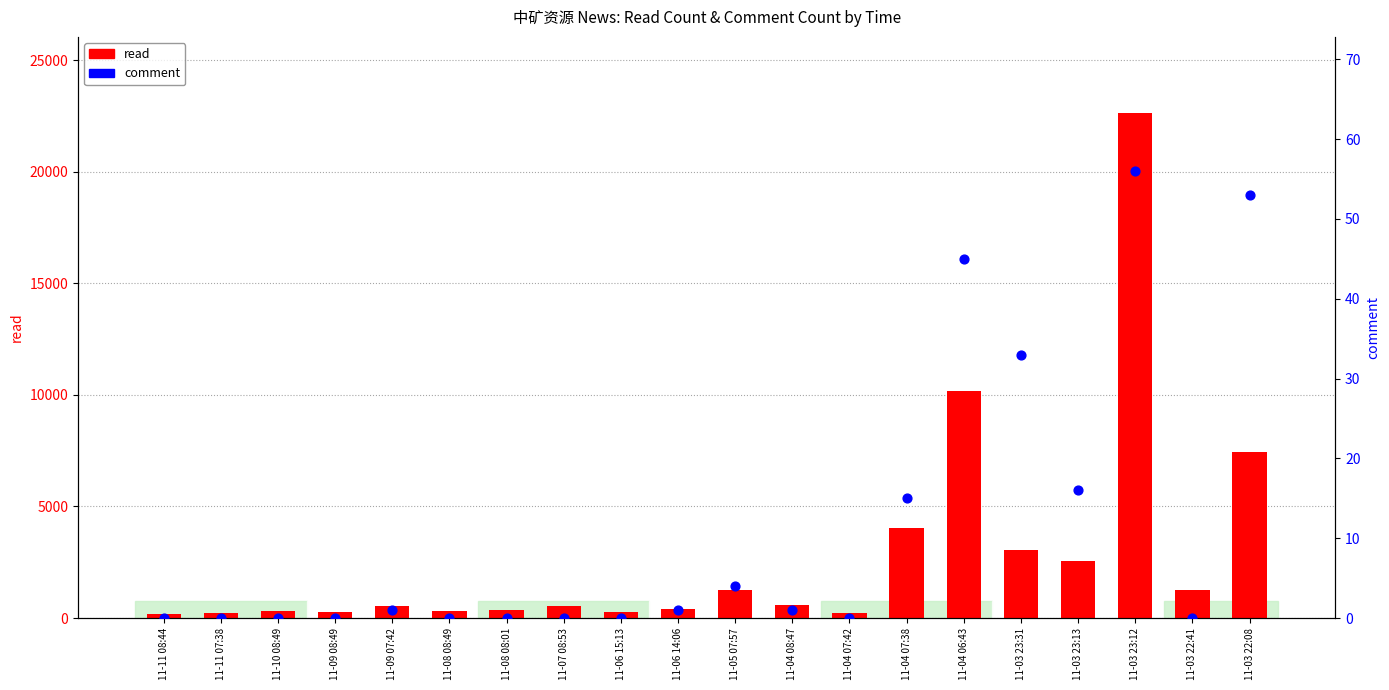

Which series has the largest total across all categories?

read